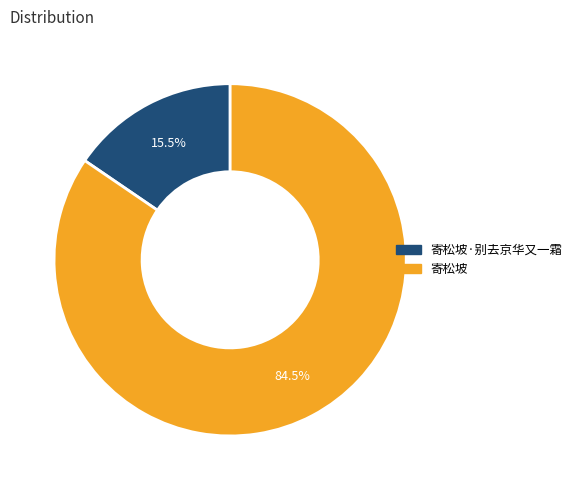

Is there a majority slice in this chart?

Yes